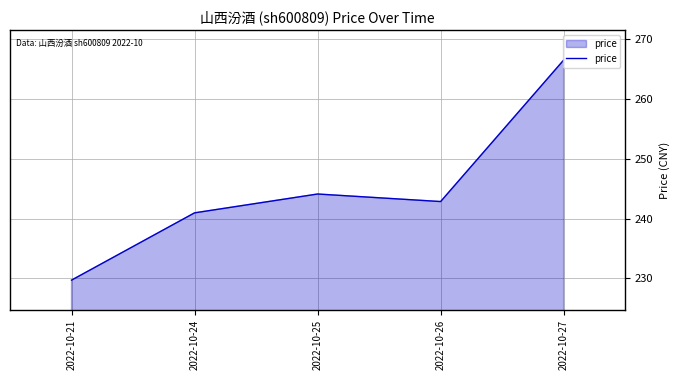

The chart shows a value of 87.2 at 2022-10-21. True or false?

False